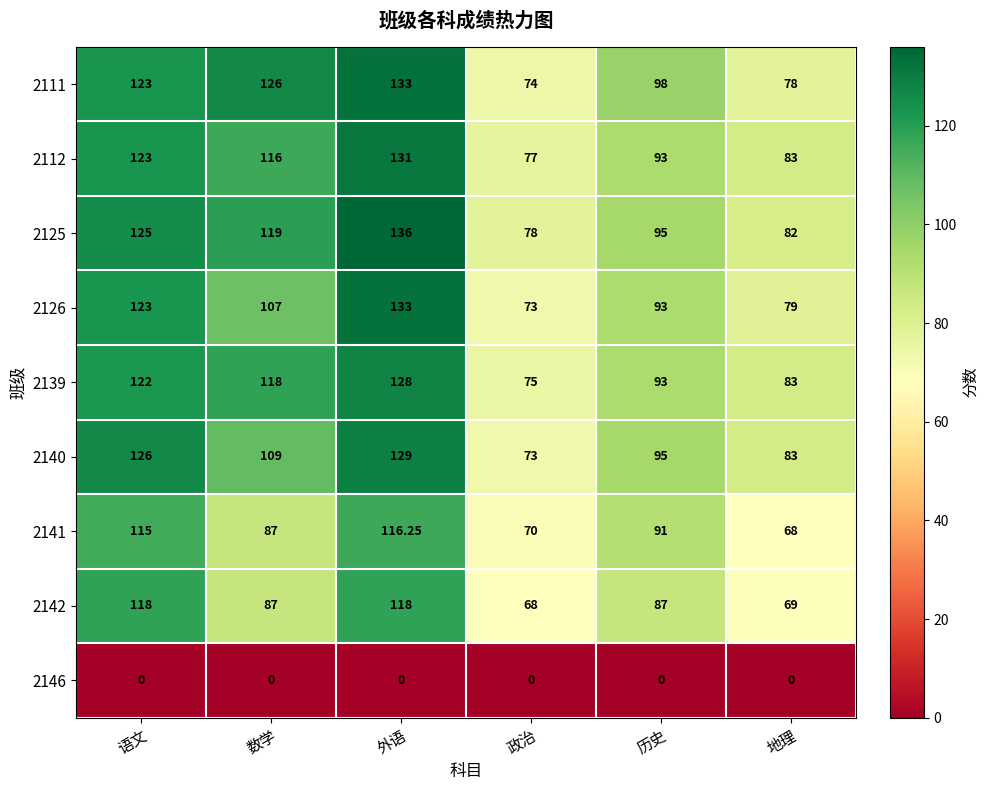

Where is 2111 nearest to the value 103?

历史